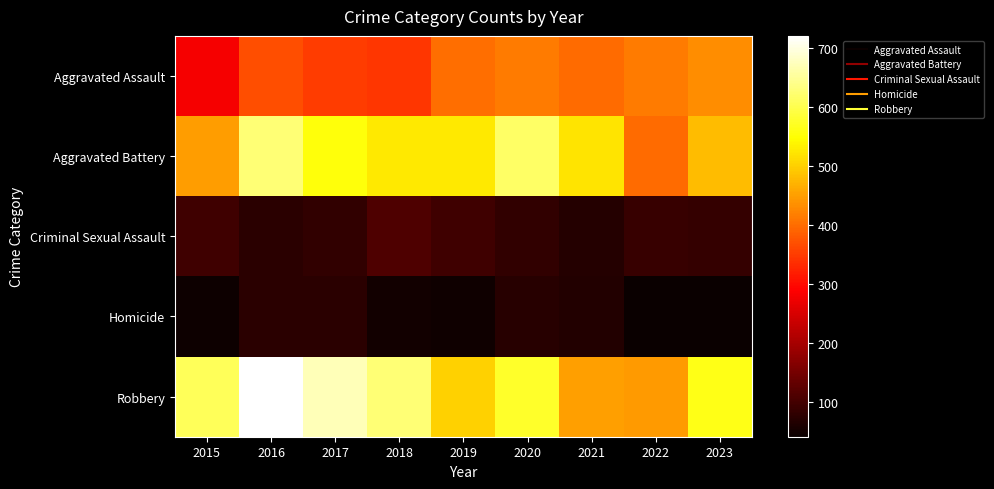

Reading left to right, transcribe all the data shown in this chart.

Aggravated Assault: 2015=282	2016=369	2017=351	2018=345	2019=400	2020=413	2021=397	2022=414	2023=433
Aggravated Battery: 2015=448	2016=625	2017=555	2018=525	2019=524	2020=614	2021=520	2022=397	2023=480
Criminal Sexual Assault: 2015=95	2016=75	2017=83	2018=112	2019=96	2020=83	2021=69	2022=87	2023=85
Homicide: 2015=44	2016=75	2017=73	2018=51	2019=48	2020=71	2021=66	2022=41	2023=41
Robbery: 2015=606	2016=720	2017=672	2018=626	2019=501	2020=575	2021=451	2022=445	2023=563